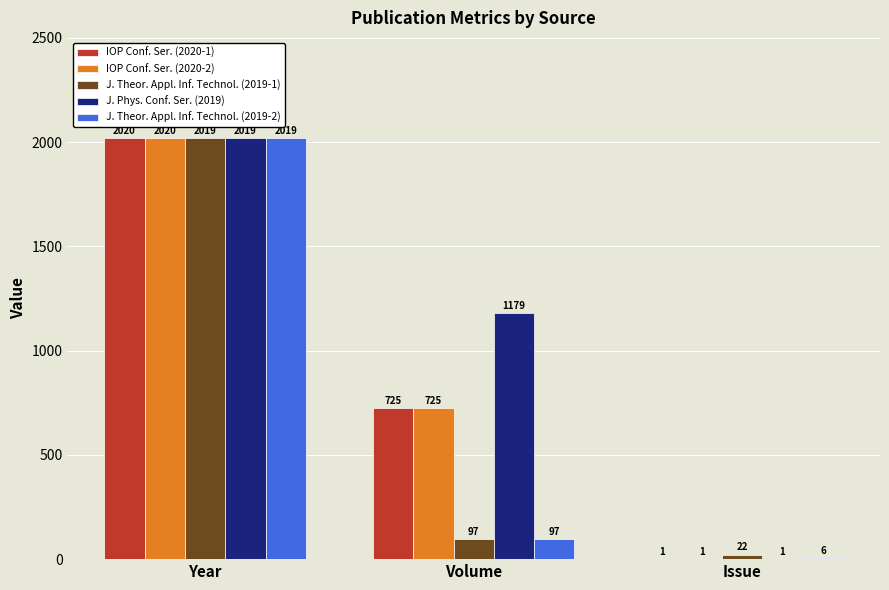

At which category is the sum across all series the highest?

Year